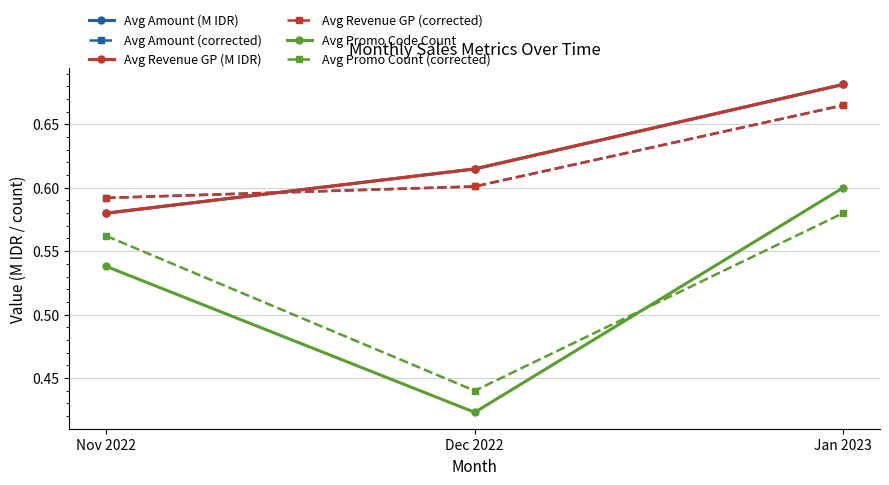

Does the chart have visible grid lines?

Yes